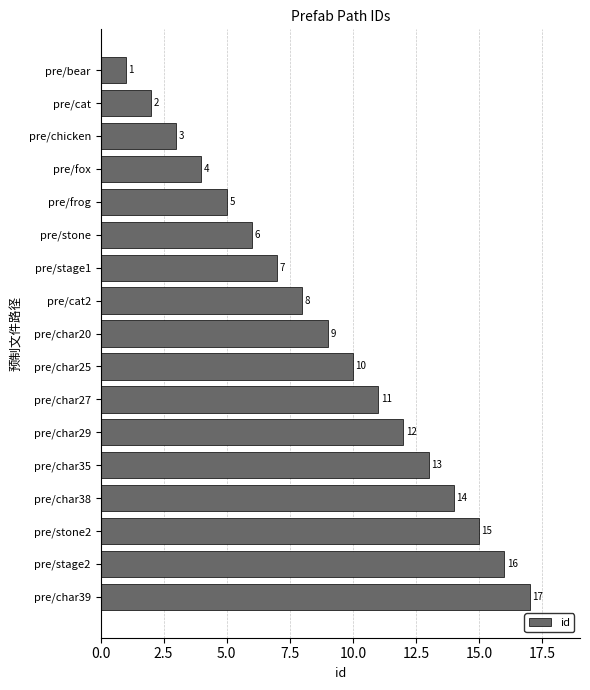

What is the ratio of the value at pre/char20 to the value at pre/cat?

4.5